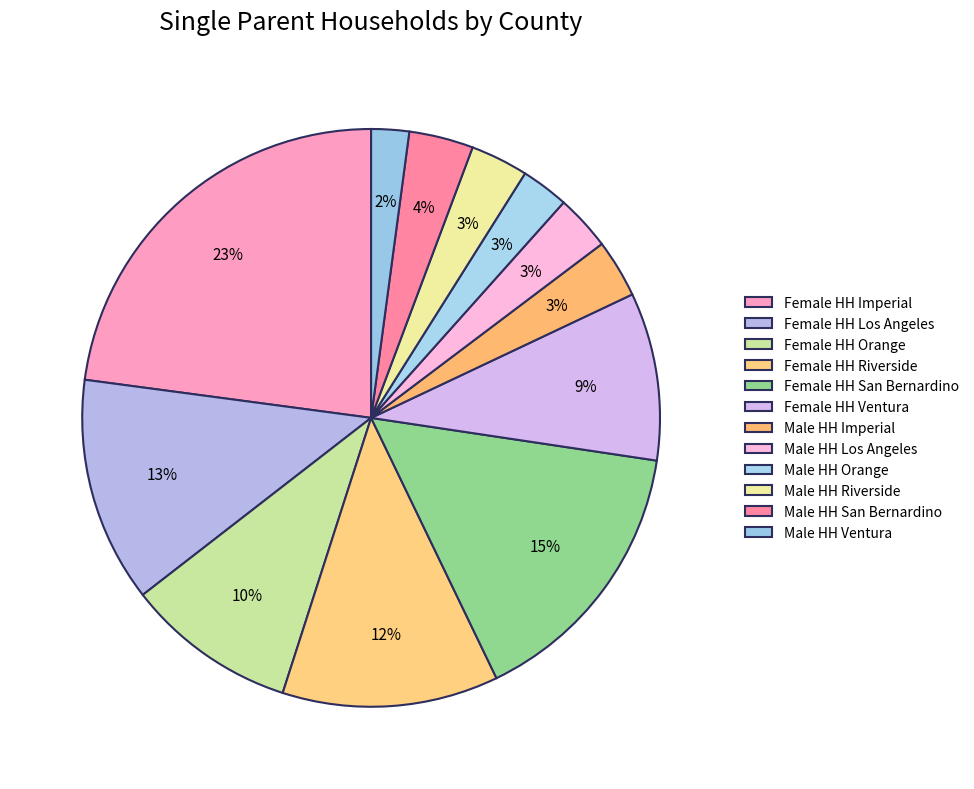

To the nearest percent, what percentage of the pie is Female HH Ventura?

9%